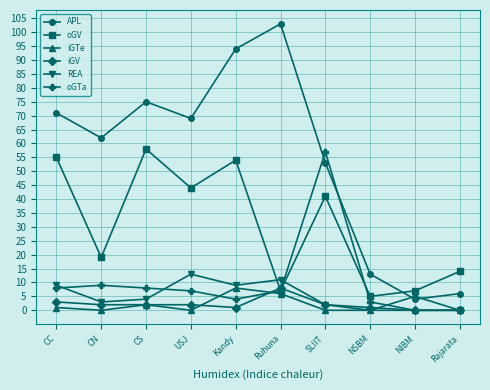

Which label corresponds to the largest value in the chart?

Ruhuna